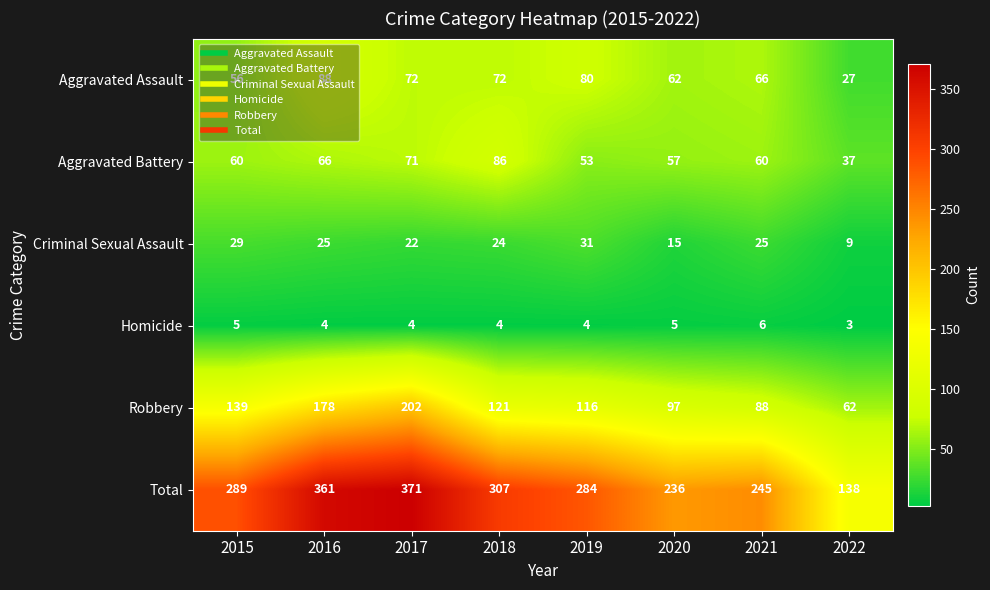

List the series in order of their peak value, highest first.

Total, Robbery, Aggravated Assault, Aggravated Battery, Criminal Sexual Assault, Homicide